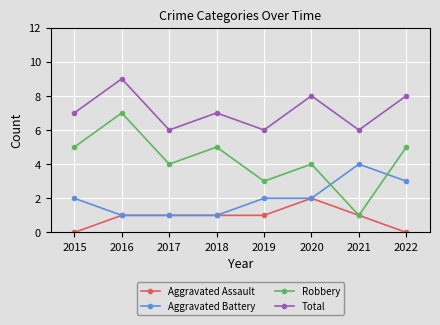

Which series has the widest spread of values?

Robbery